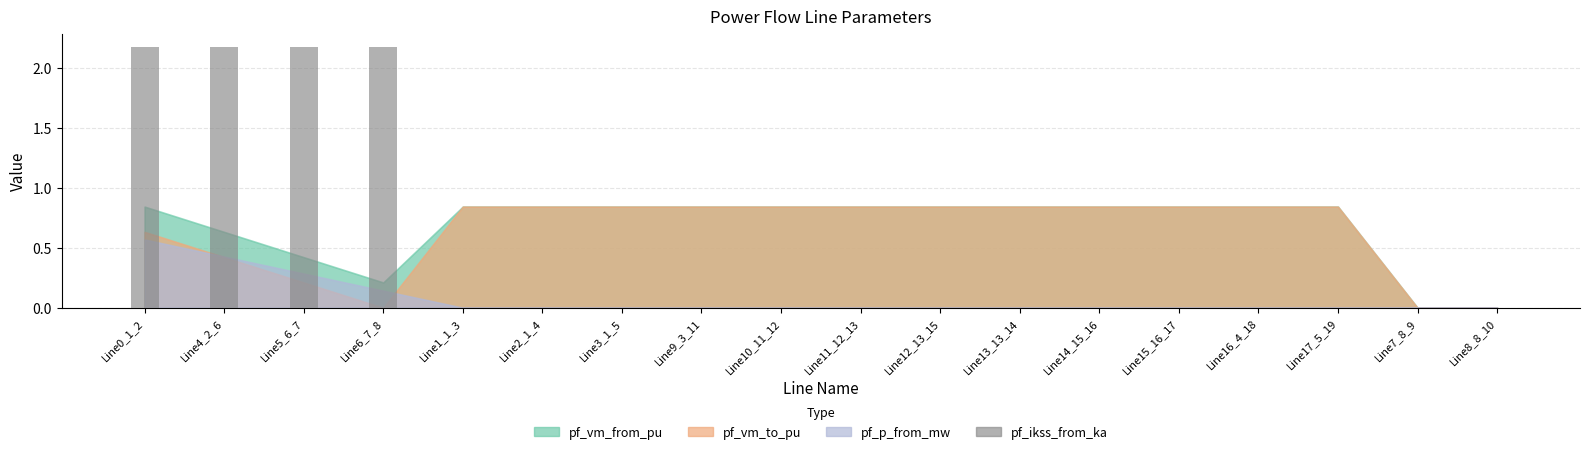

Is it true that the value at Line5_6_7 is 0.7?

False